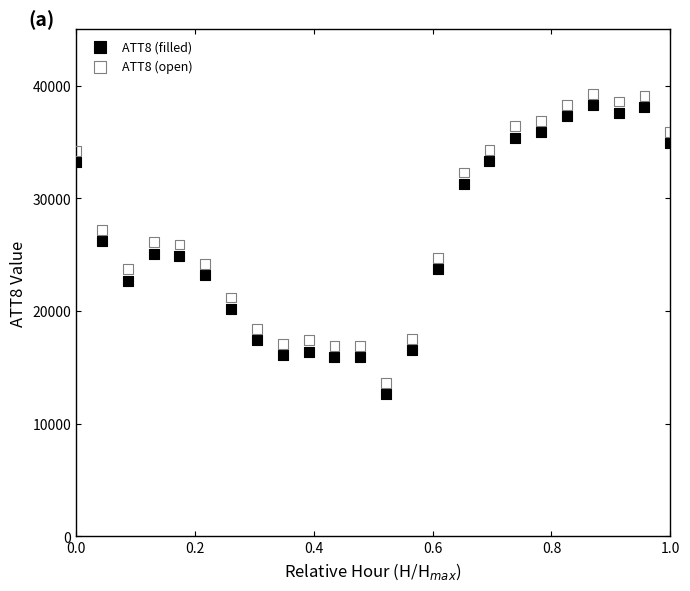

Across all data points, what is the range of Y values (max minus min)?

26700